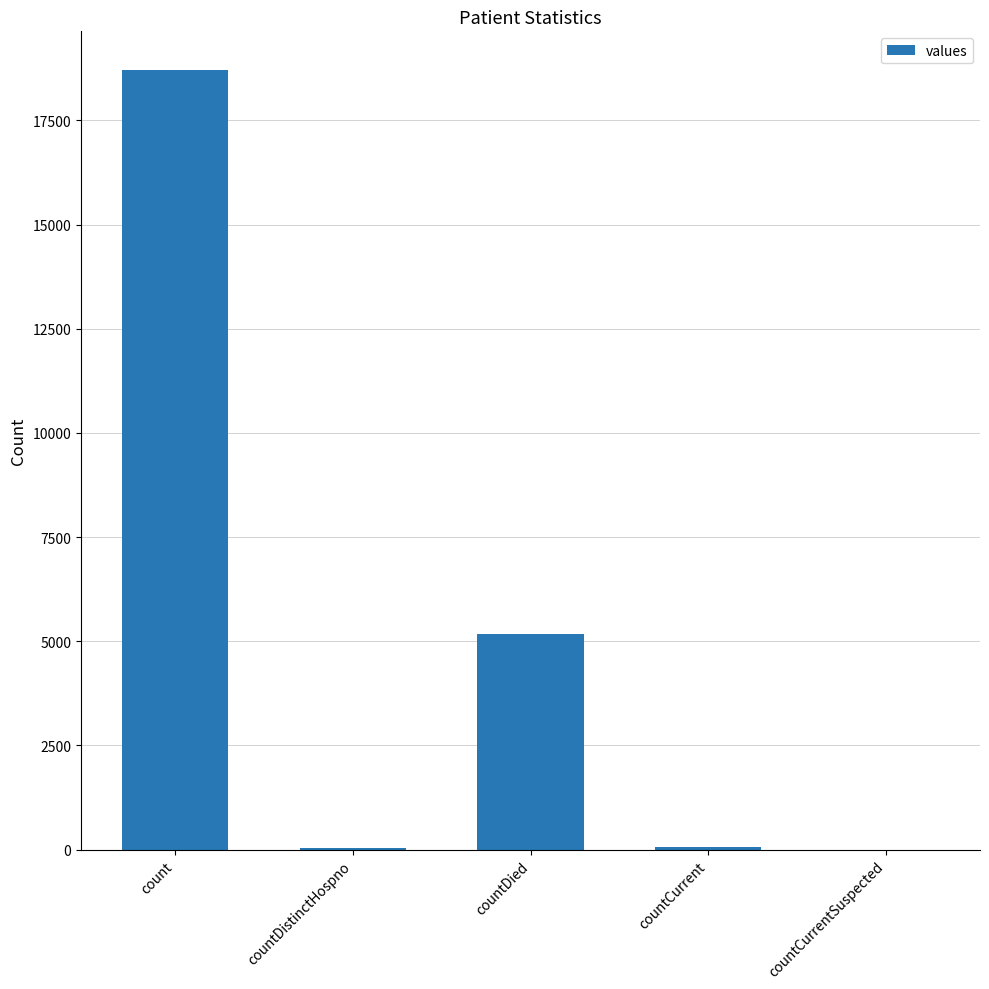

At which label is the value closest to 9352?

countDied